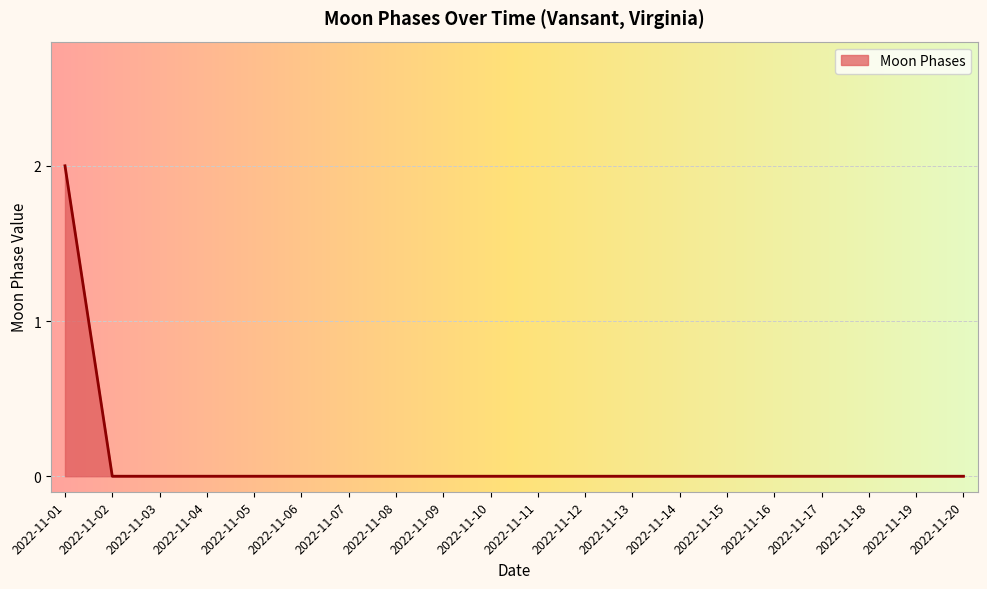

Which label corresponds to the largest value in the chart?

2022-11-01